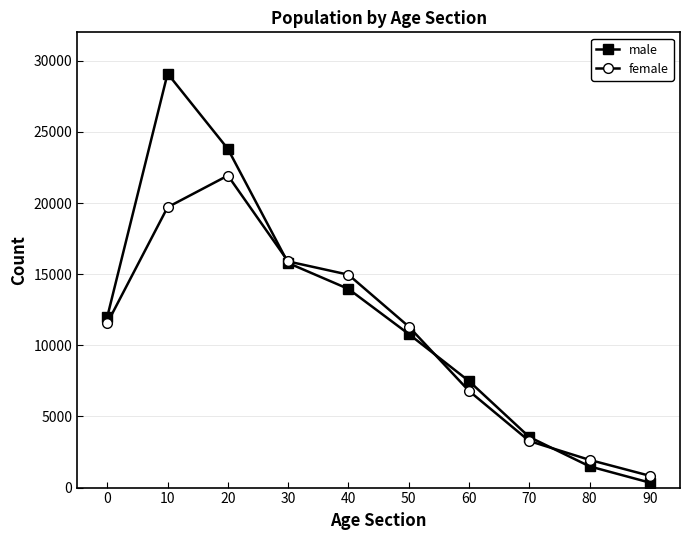

At which category is the sum across all series the highest?

10